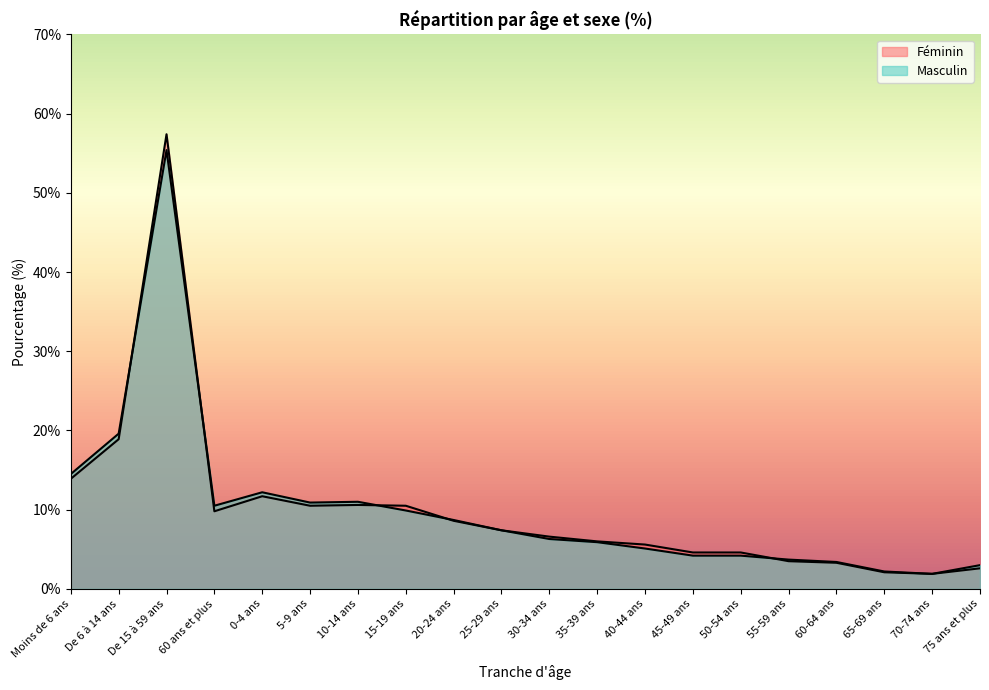

Between De 15 à 59 ans and 25-29 ans, which is larger?

De 15 à 59 ans